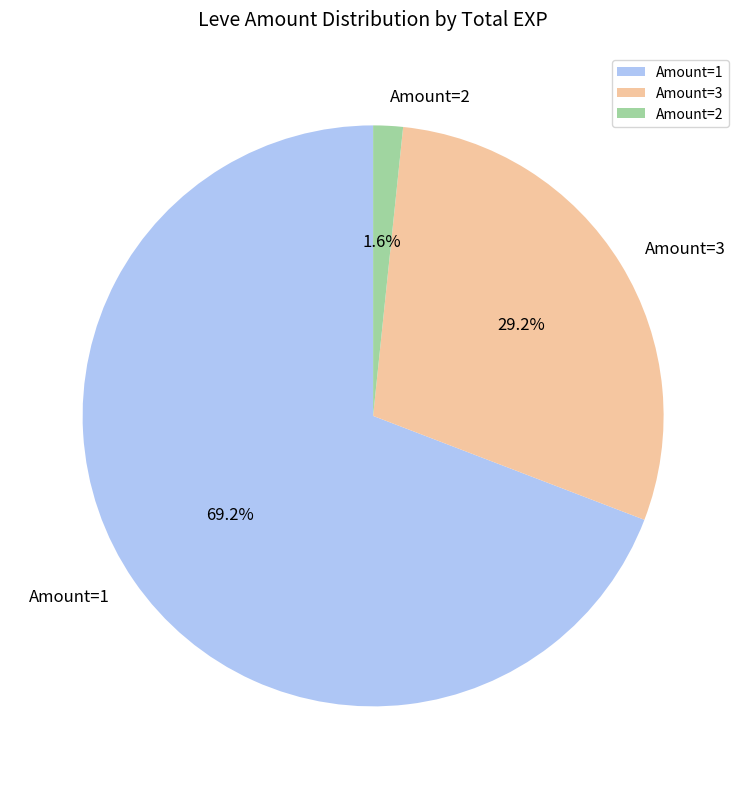

What percentage is NOT represented by Amount=1?

30.8%